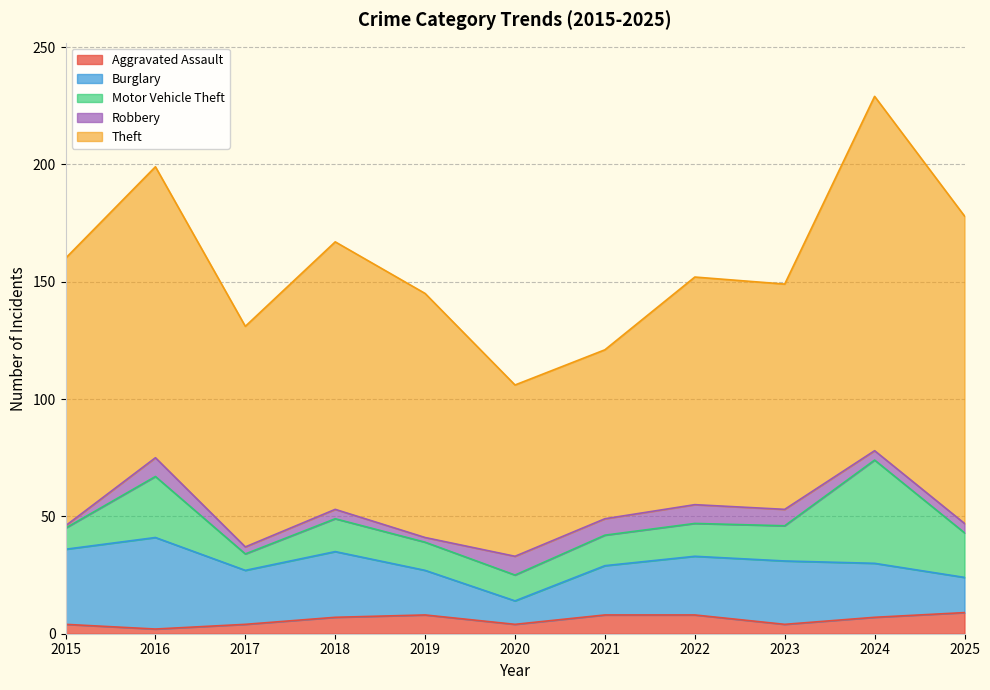

At which category is the sum across all series the highest?

2024